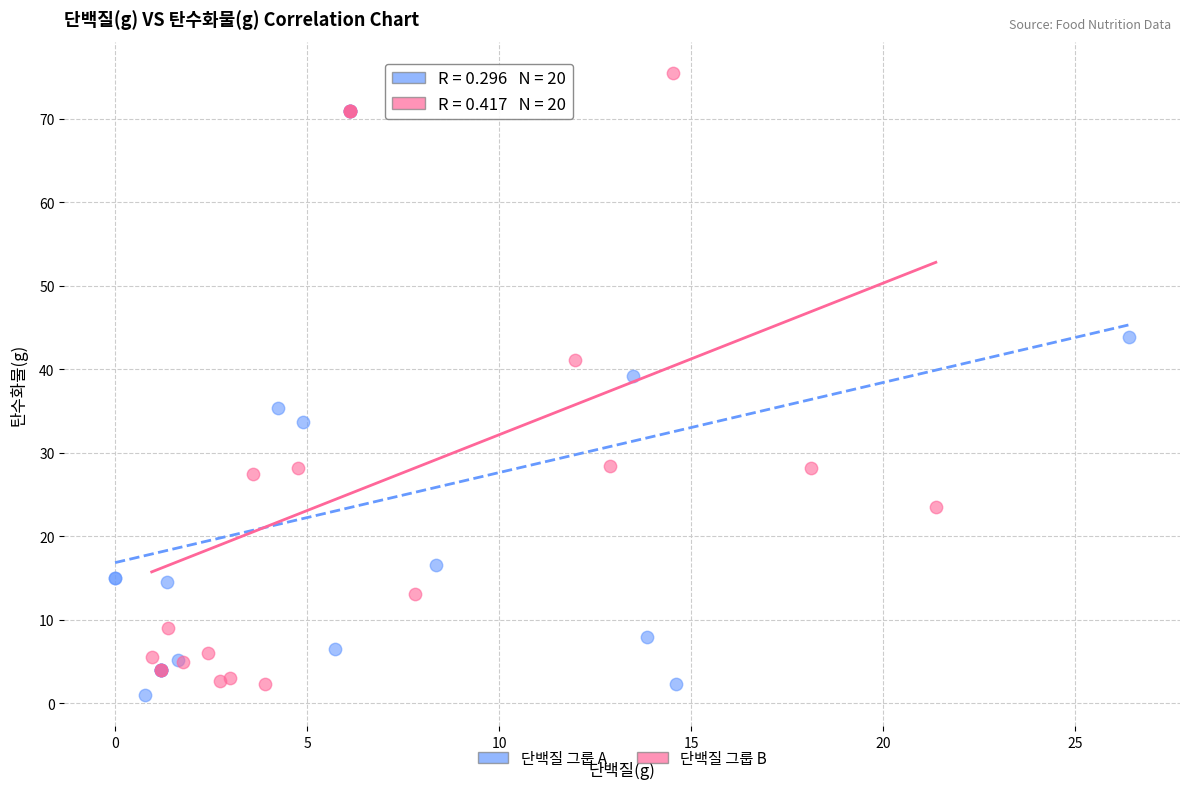

Which series contains the highest Y value?

단백질 그룹 B